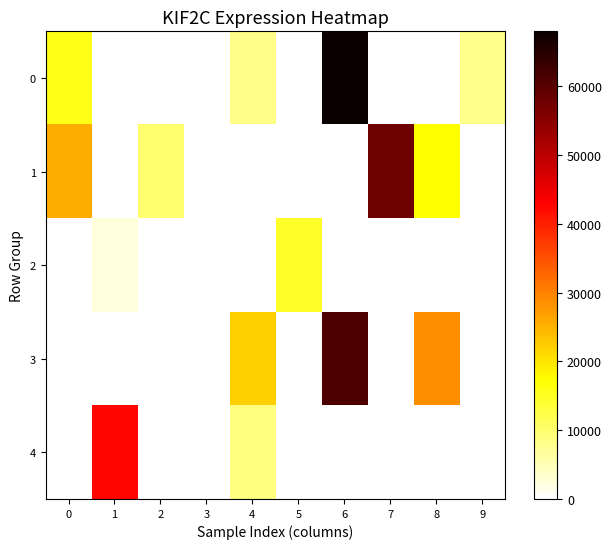

What is the difference between the highest and lowest values at 6?

68018